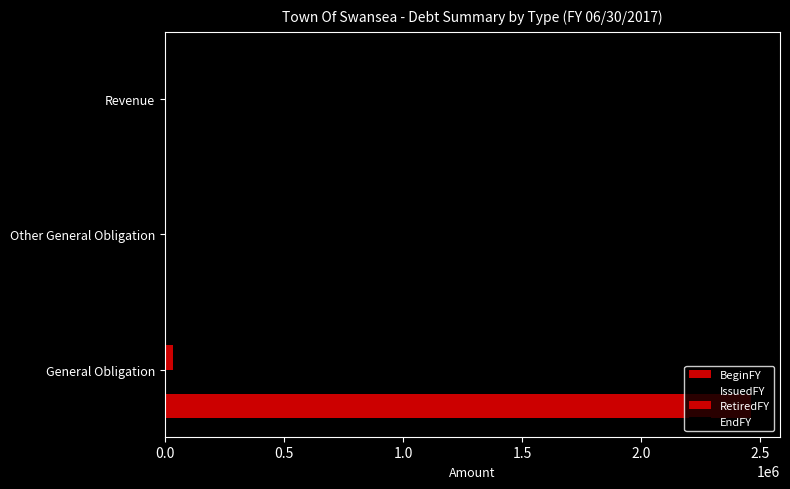

Reading left to right, what are all the values shown in this chart?

BeginFY: 2461127.0	0.0	0.0
IssuedFY: 0.2	0.2	0.2
RetiredFY: 32914.0	0.0	0.0
EndFY: 2428213.0	0.0	0.0